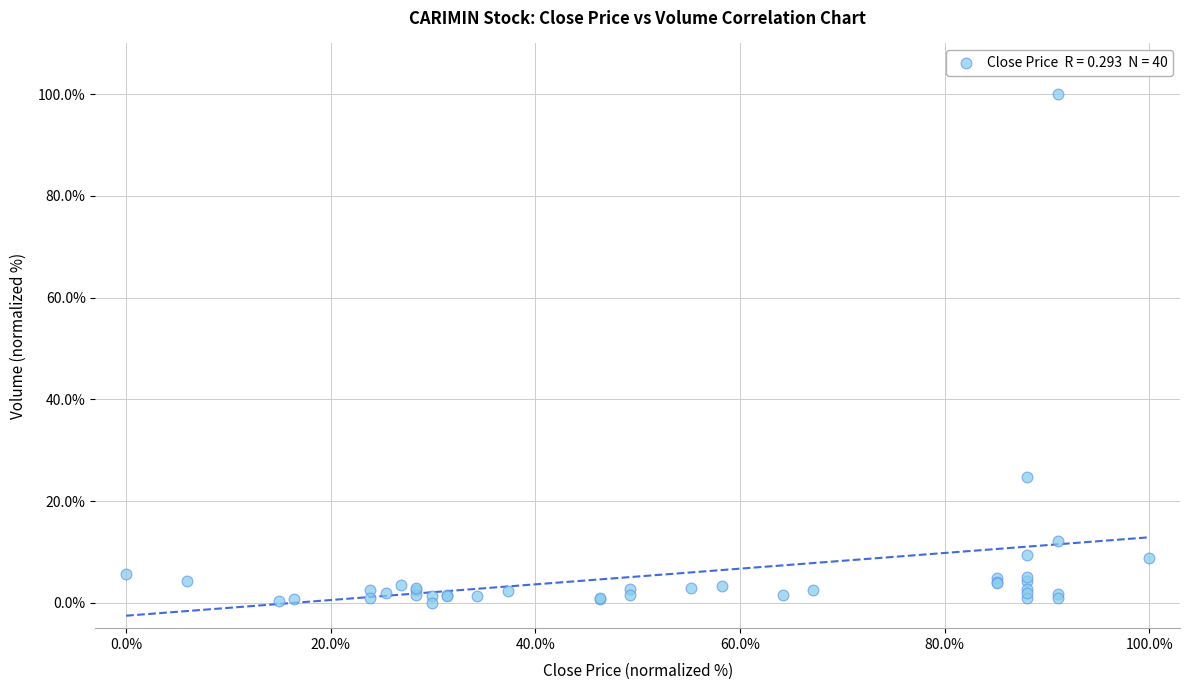

What Y value in the scatter plot is closest to 50?

24.6